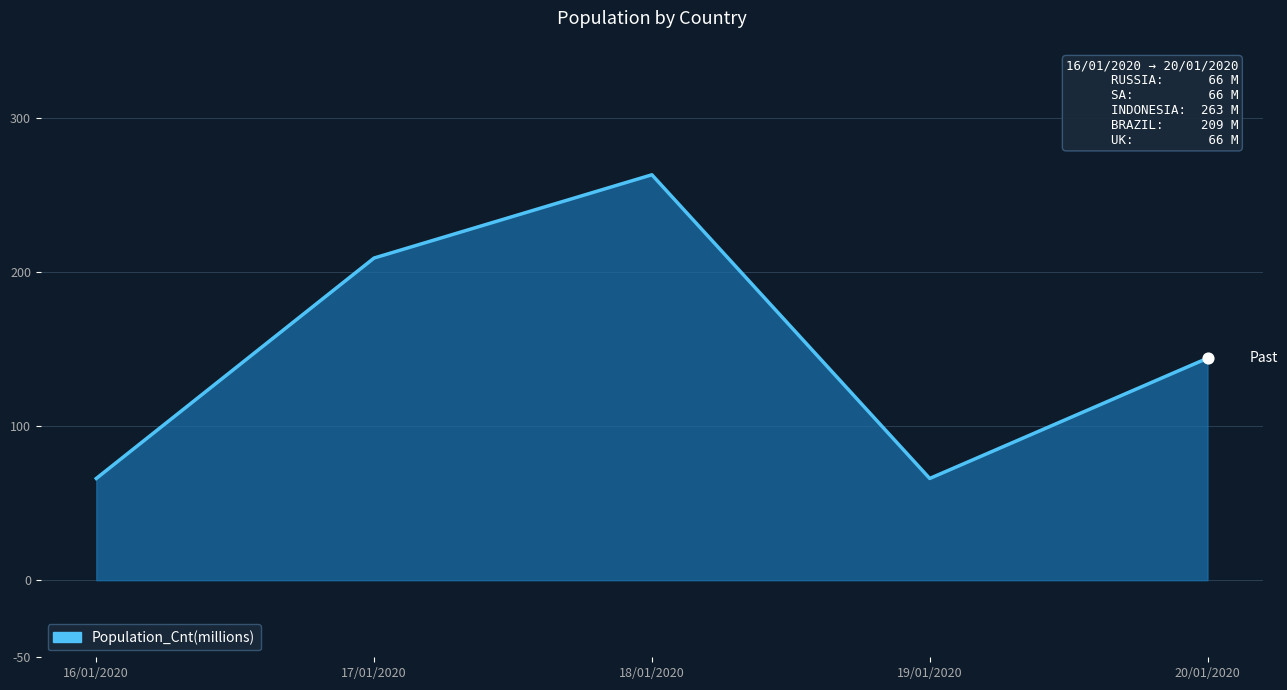

What is the change in value from 17/01/2020 to 19/01/2020?

-143